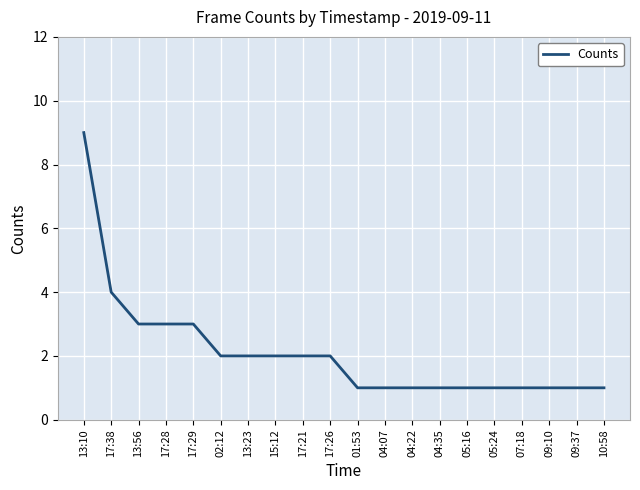

Is this an area chart (filled region under the line)?

No